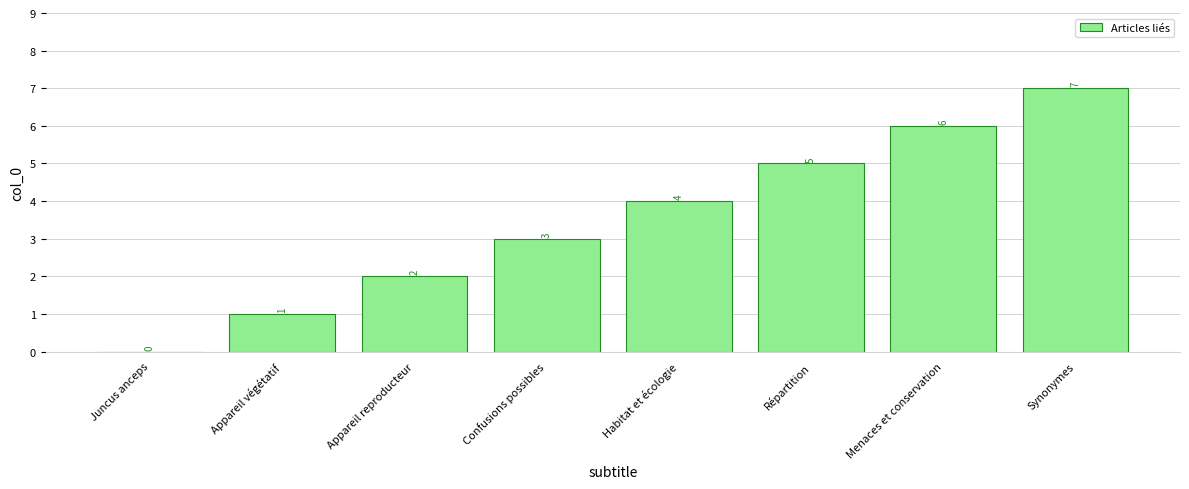

How many categories are shown in the chart?

8